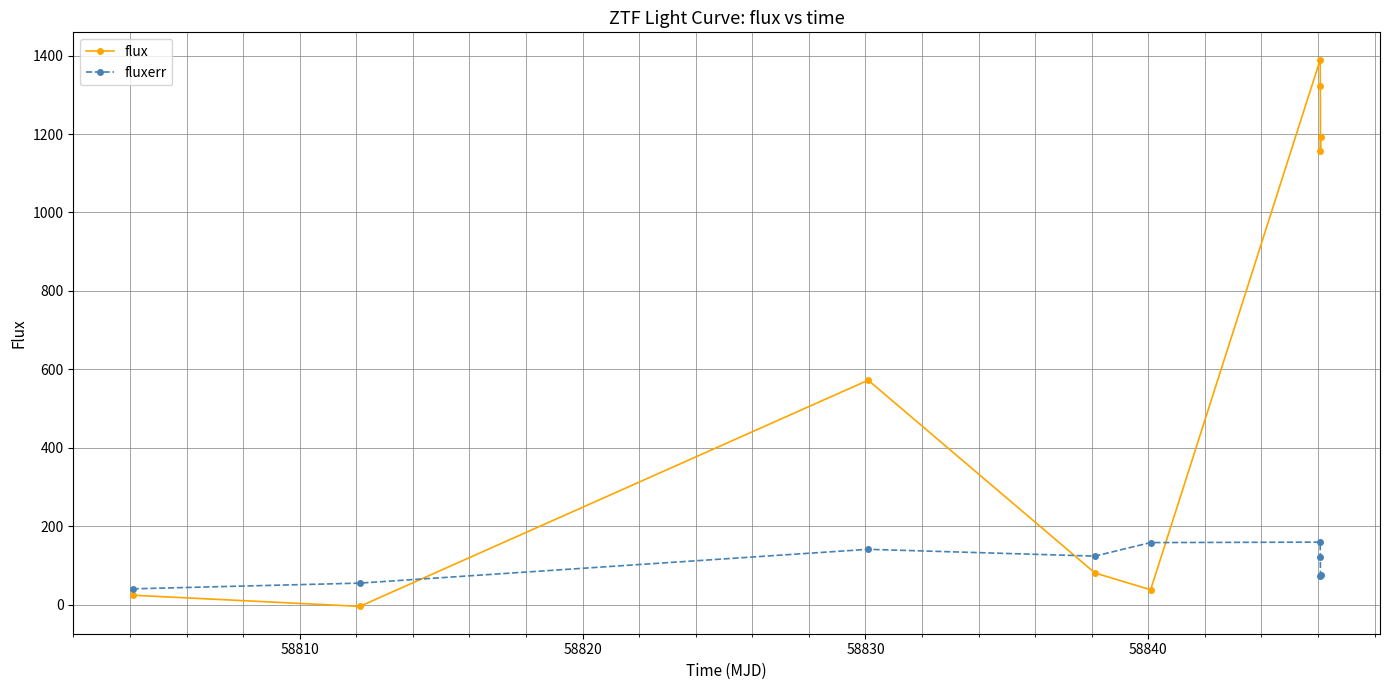

True or false: fluxerr and flux intersect in this chart.

True